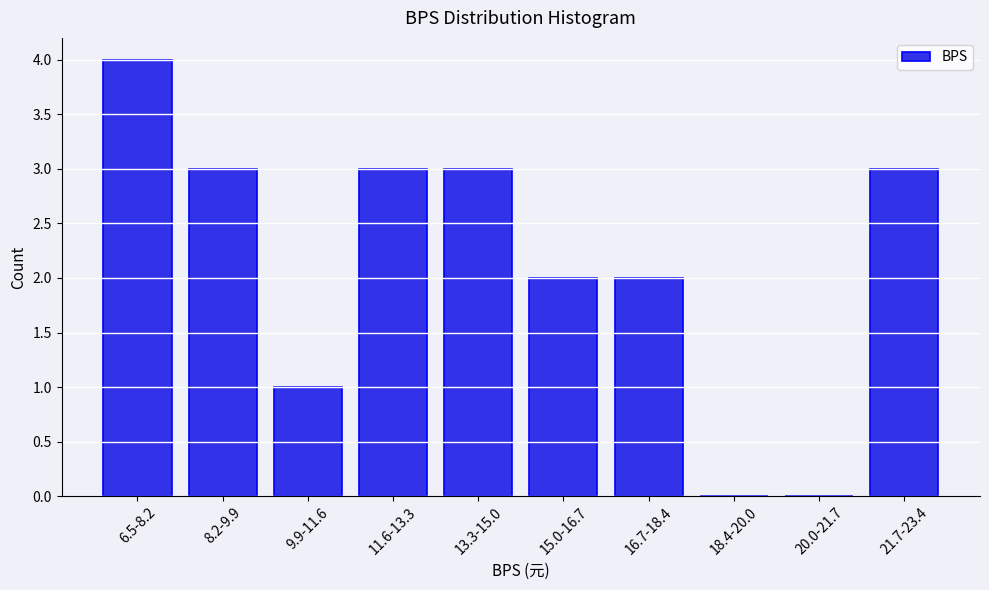

Reading left to right, transcribe all the data shown in this chart.

6.5-8.2=4	8.2-9.9=3	9.9-11.6=1	11.6-13.3=3	13.3-15.0=3	15.0-16.7=2	16.7-18.4=2	18.4-20.0=0	20.0-21.7=0	21.7-23.4=3